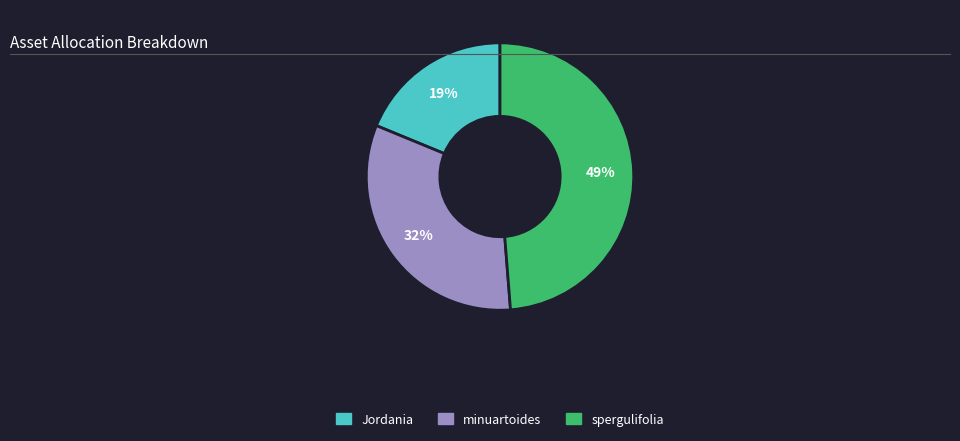

Which category has the biggest portion of the pie?

spergulifolia